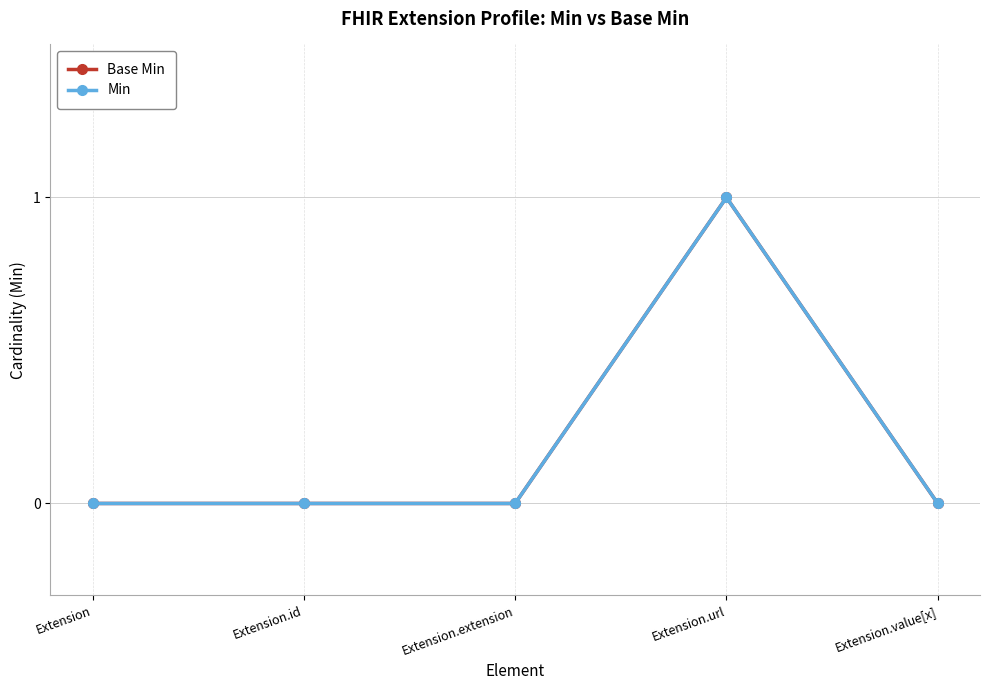

Is this an area chart (filled region under the line)?

No